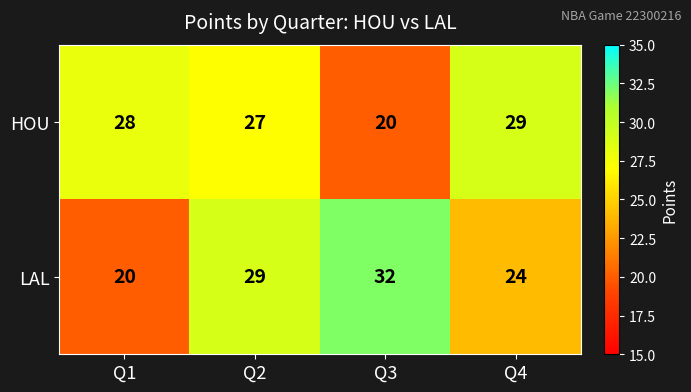

Which category has the lowest value in the LAL series?

Q1